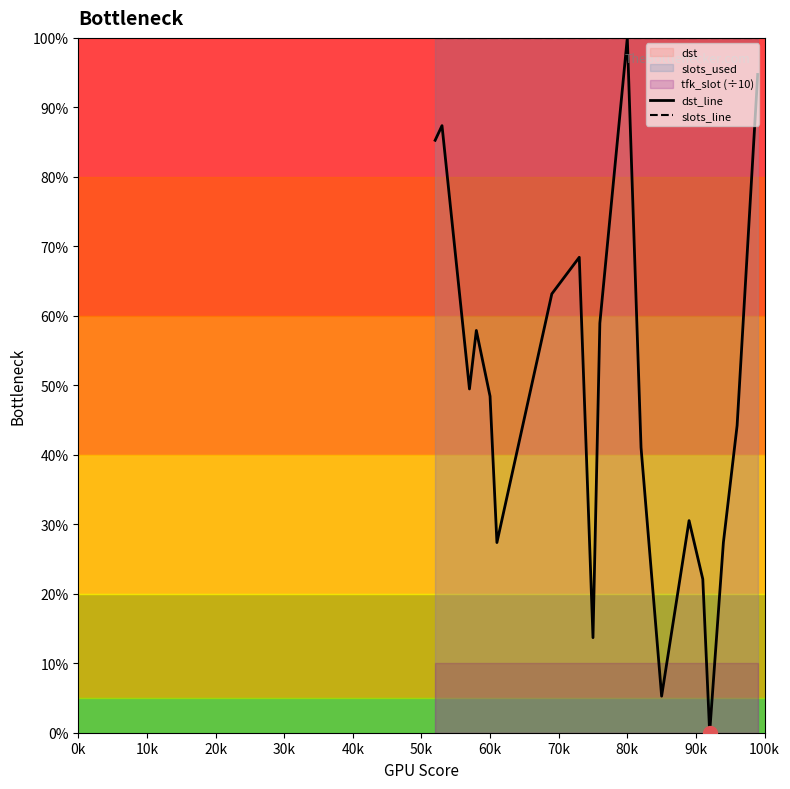

Which series reaches the minimum Y coordinate?

dst_line